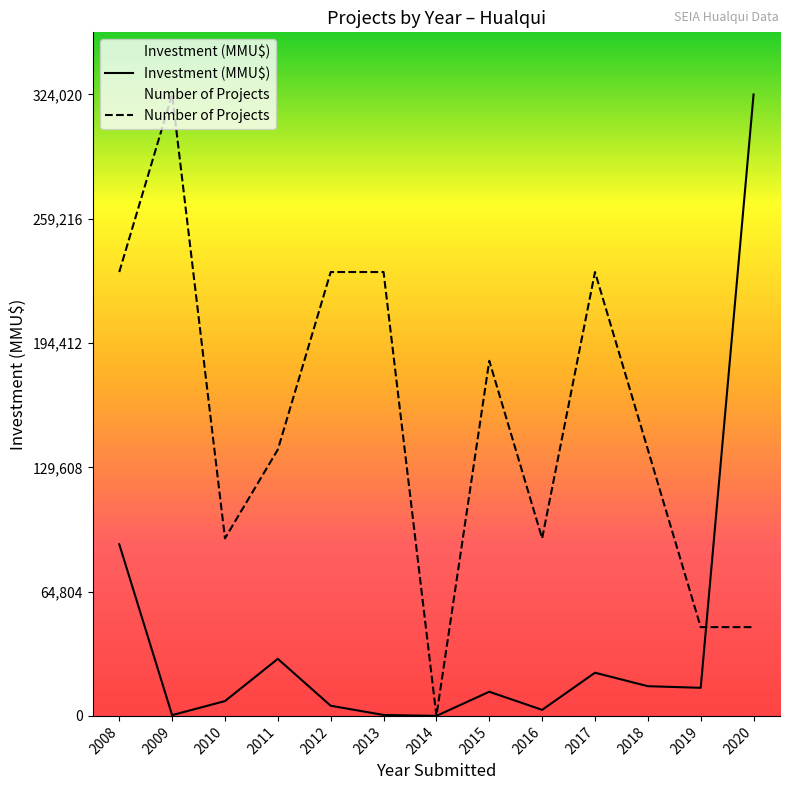

After their last crossing, which series has the higher values: Number of Projects or Investment (MMU$)?

Investment (MMU$)